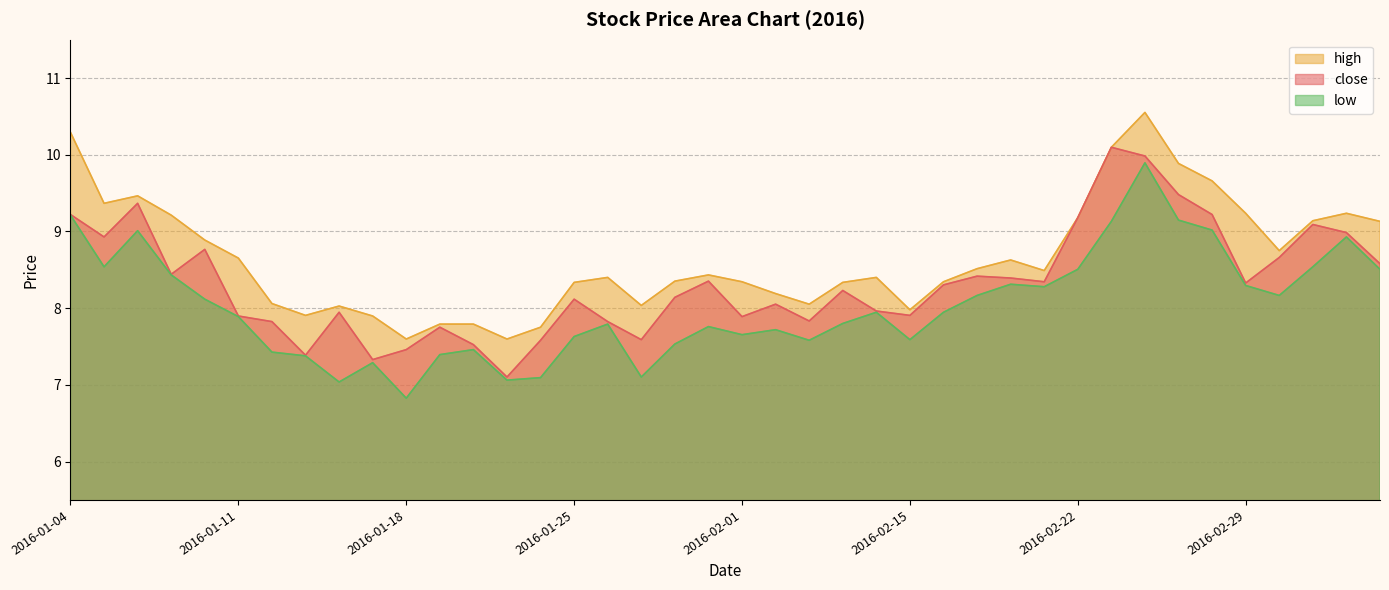

What position from the left is 2016-02-01?

21